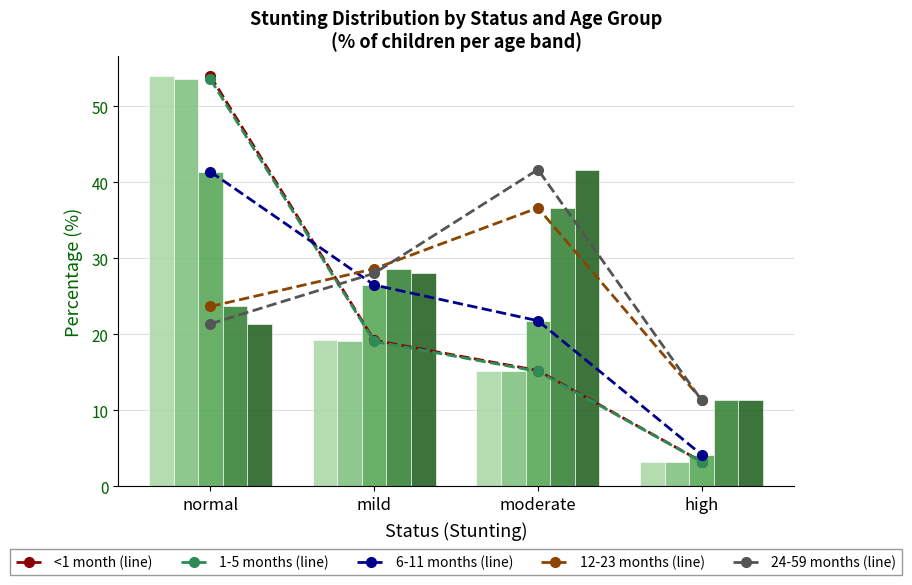

What is the label of the 1st bar from the left?

normal